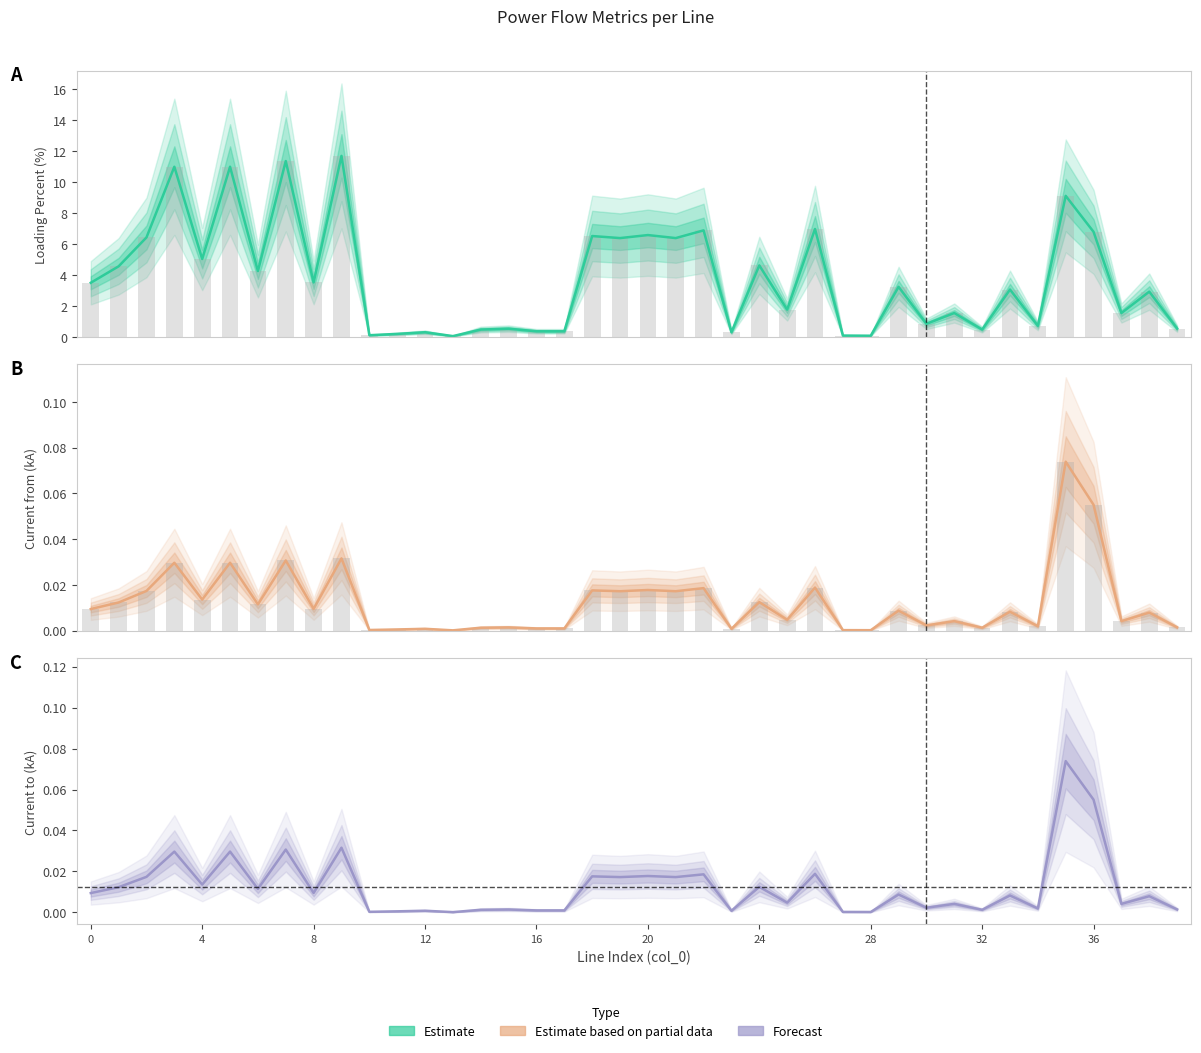

Which series has the largest range (max minus min)?

loading_percent